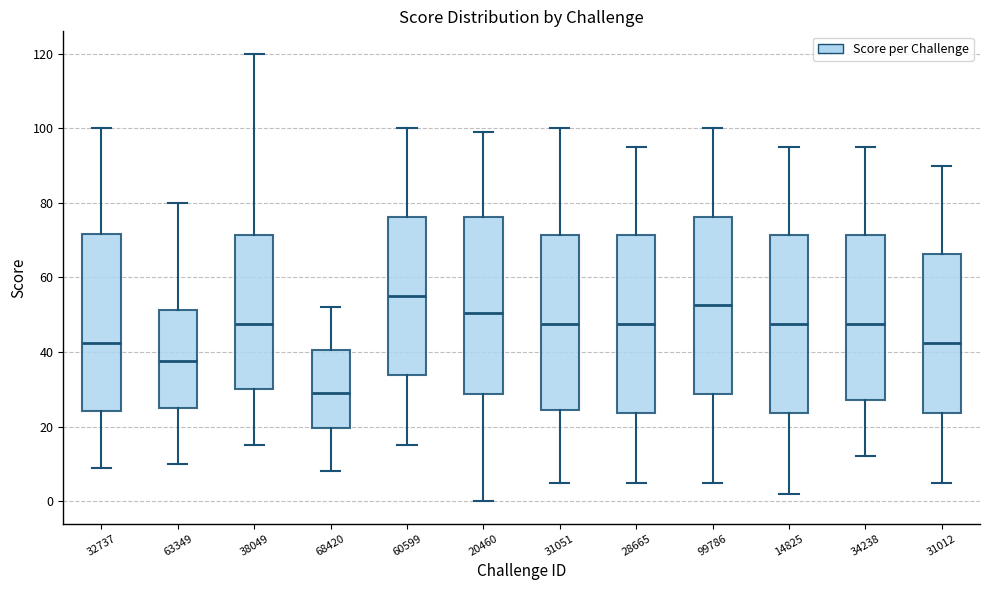

Which box has the highest median line?

60599